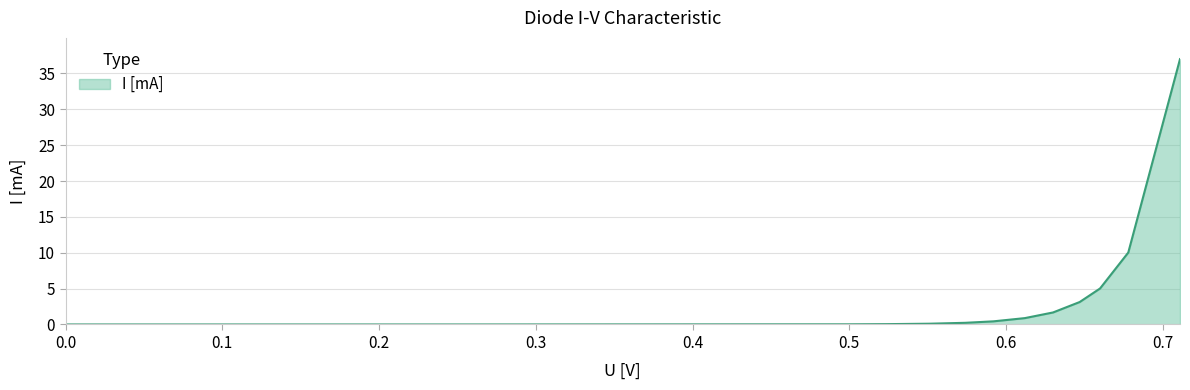

Does the chart have visible grid lines?

Yes